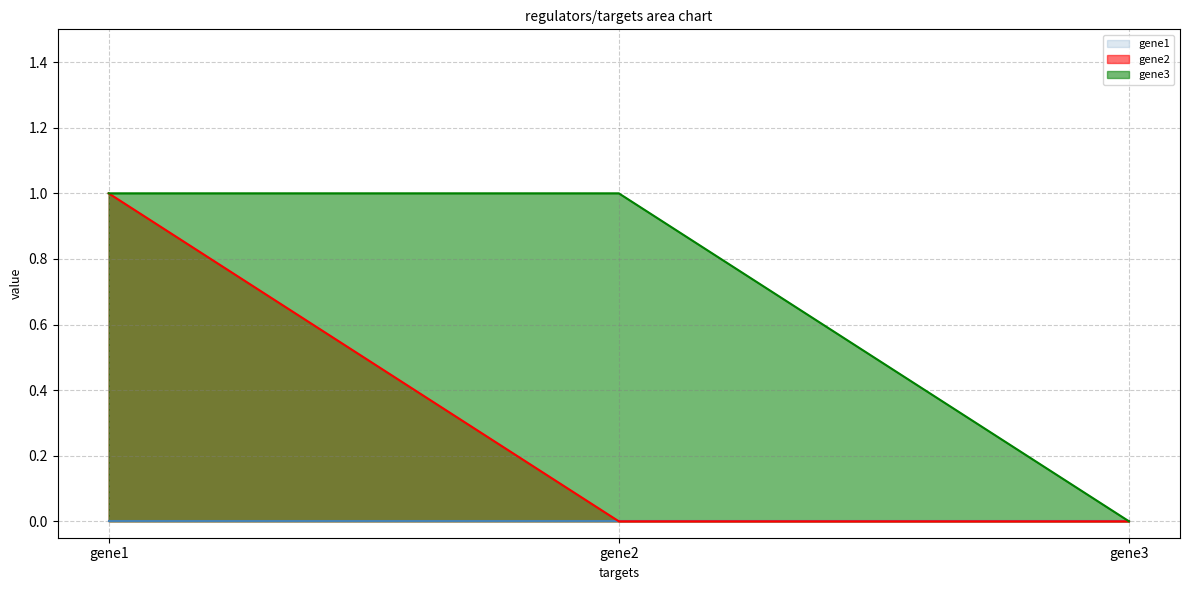

Which series has the largest range (max minus min)?

gene2